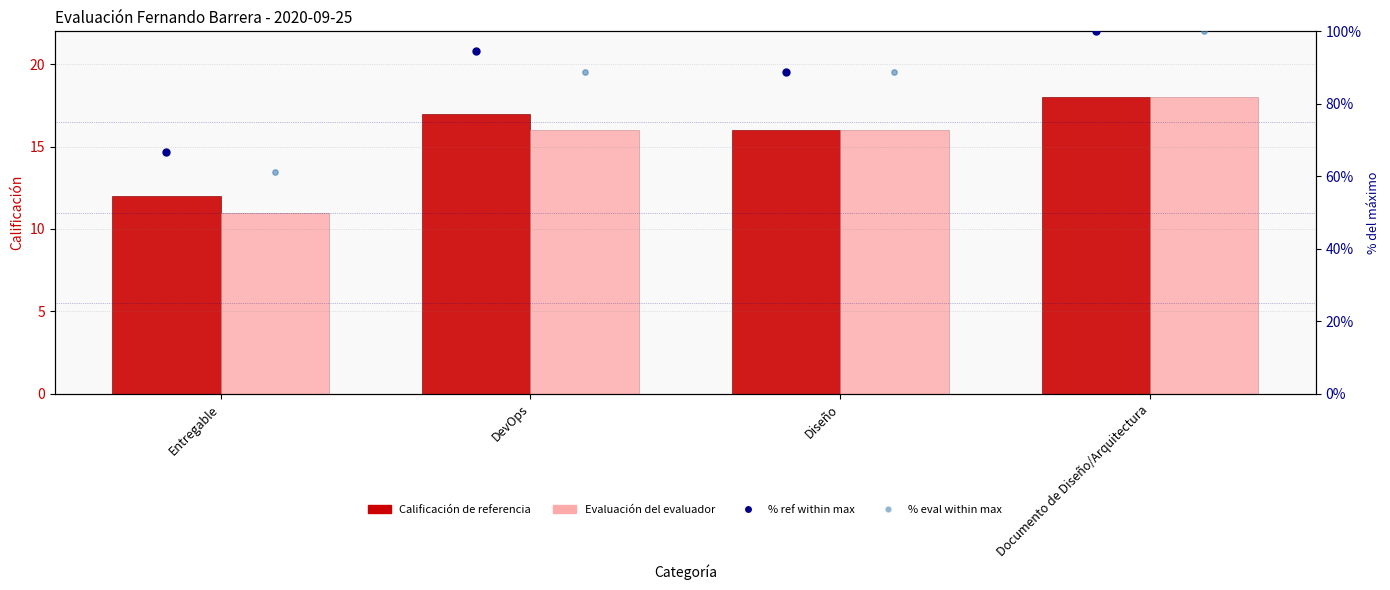

Which series has the largest Y range (max minus min)?

% eval within max